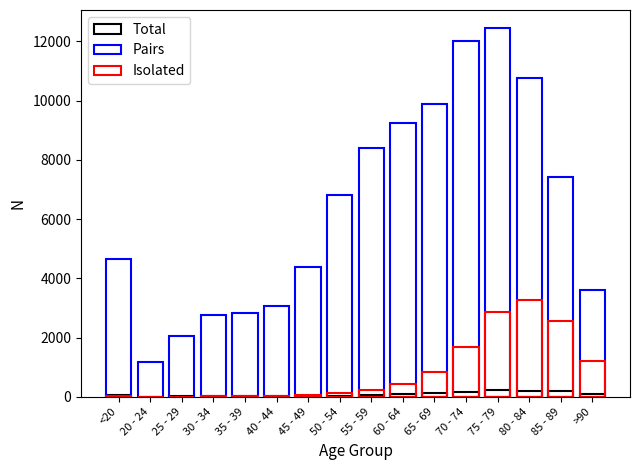

Which has a higher value, 65 - 69 or 45 - 49?

65 - 69